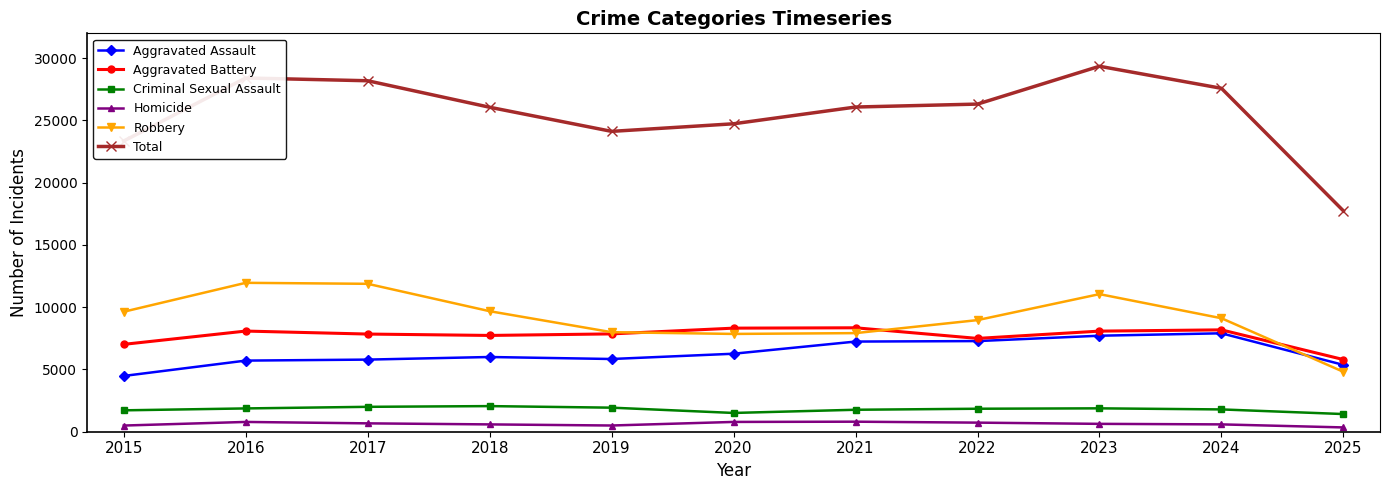

Is the value of Robbery at 2023 greater than the value of Homicide at 2019?

Yes